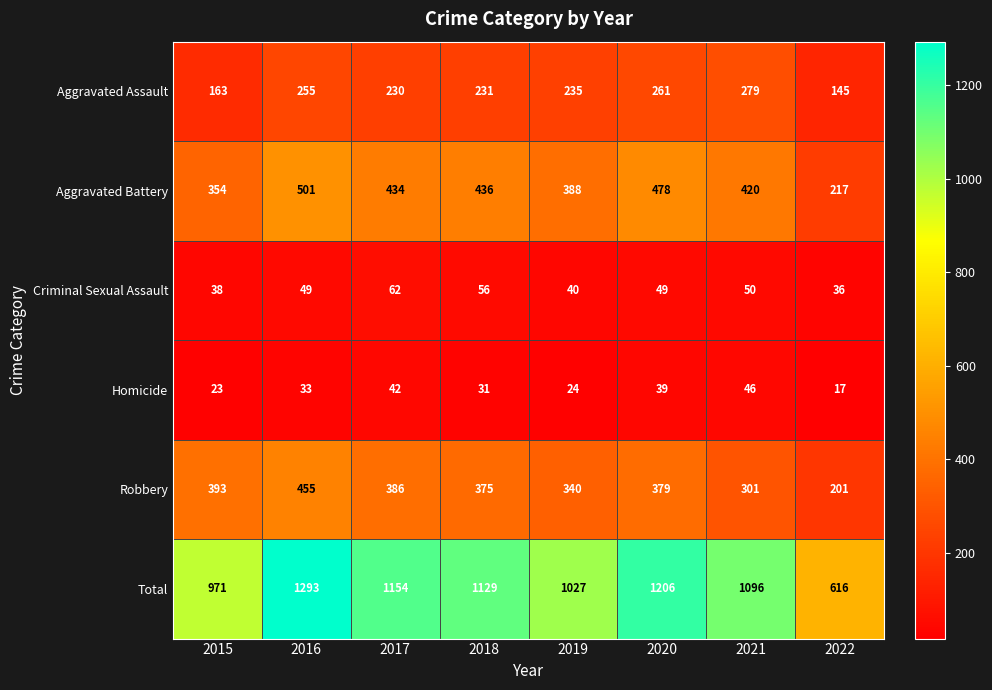

Rank the series at 2020 from highest to lowest value.

Total, Aggravated Battery, Robbery, Aggravated Assault, Criminal Sexual Assault, Homicide